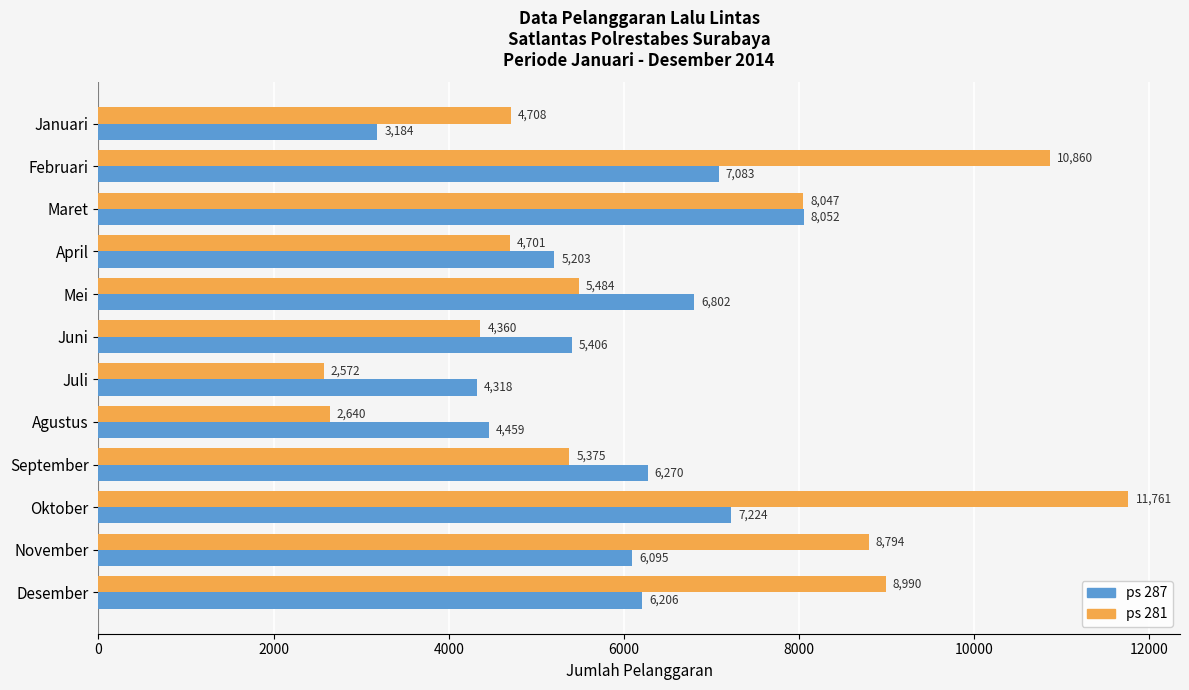

The value of ps 287 at Desember is 6206. True or false?

True